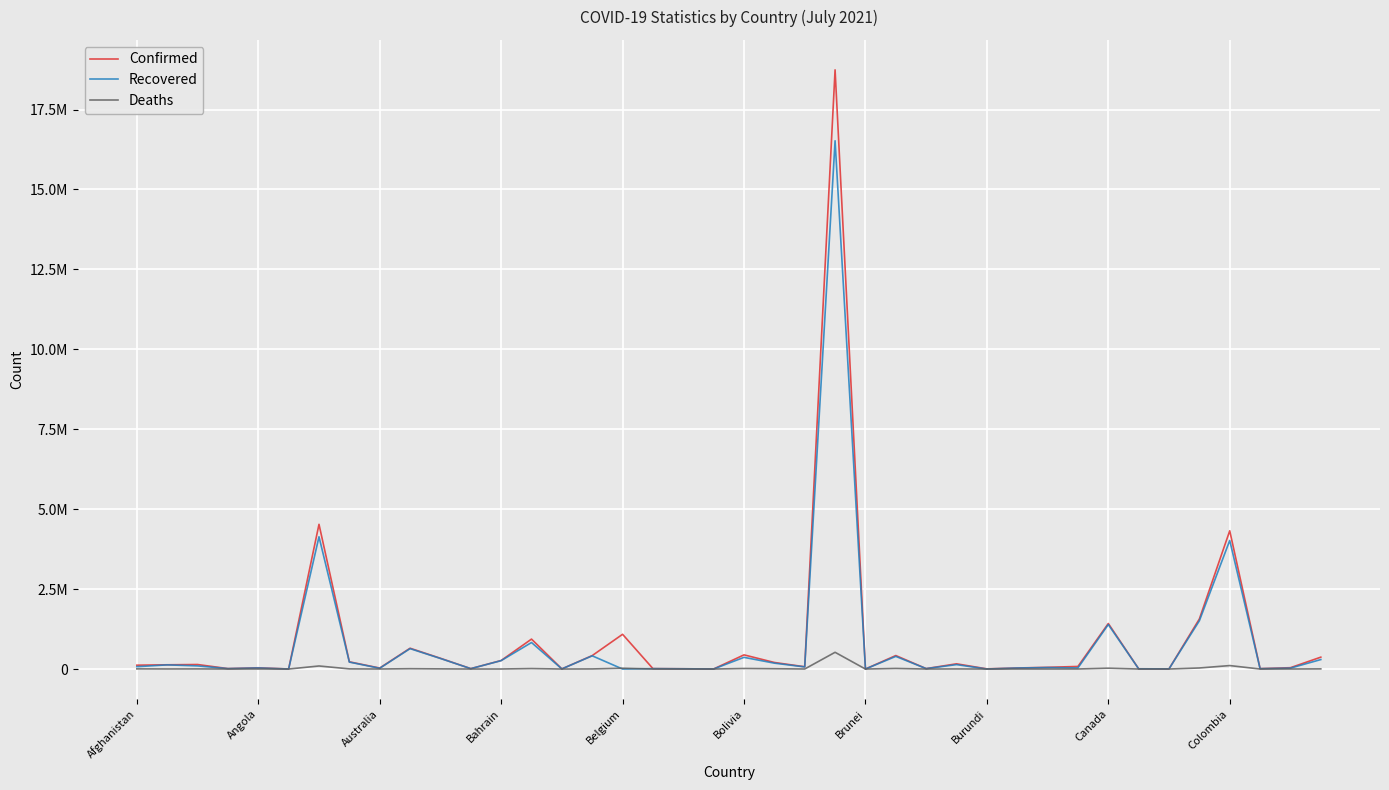

What are all the series names shown in the legend?

Confirmed, Recovered, Deaths